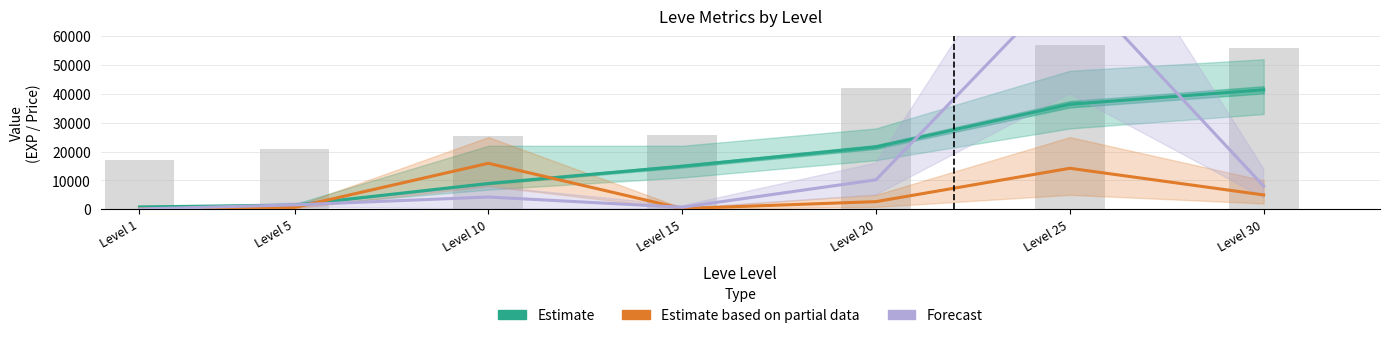

Between Level 5 and Level 30, which series saw the biggest shift?

Estimate